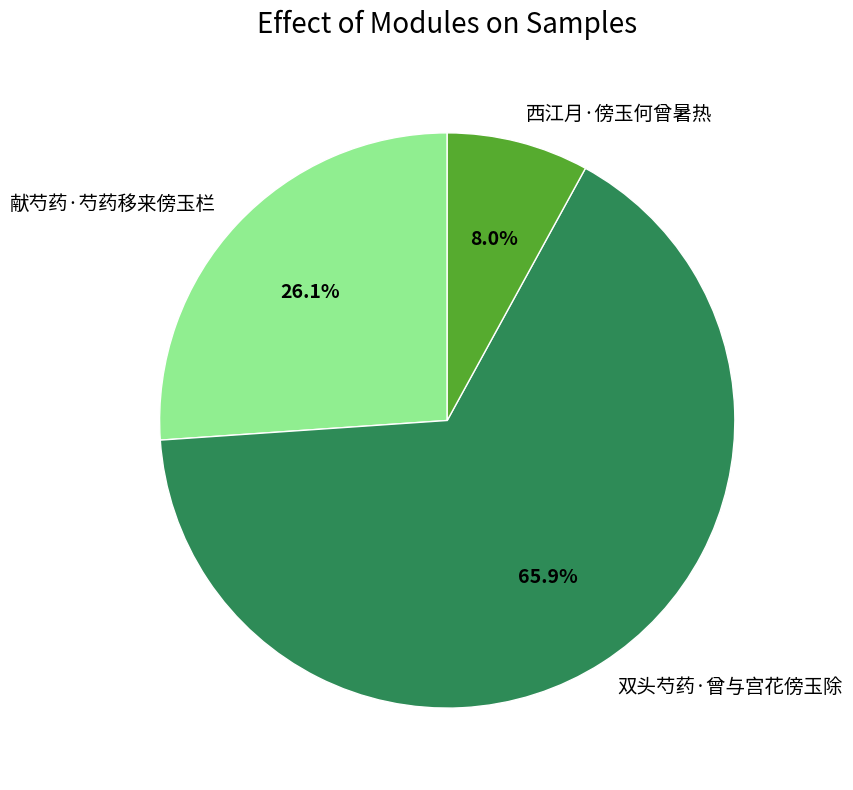

How many segments does this pie chart have?

3